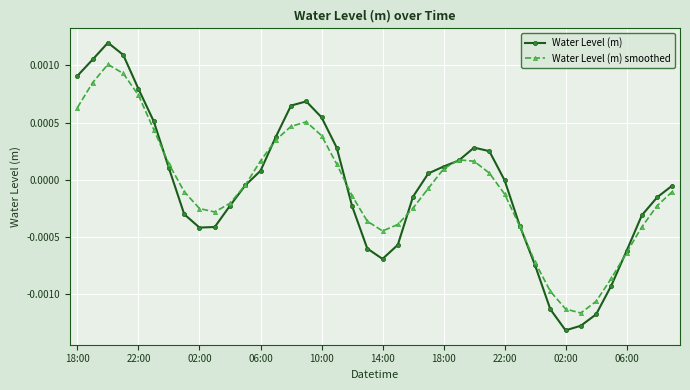

How many times do Water Level (m) and Water Level (m) smoothed cross each other?

8